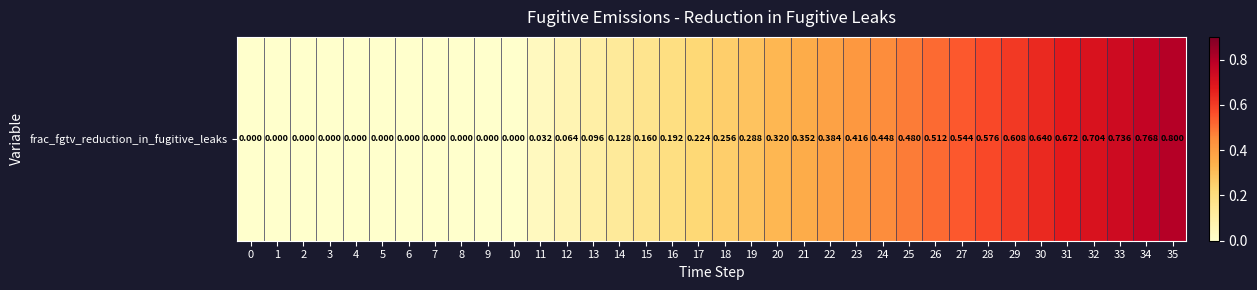

Between 3 and 6, which is larger?

3